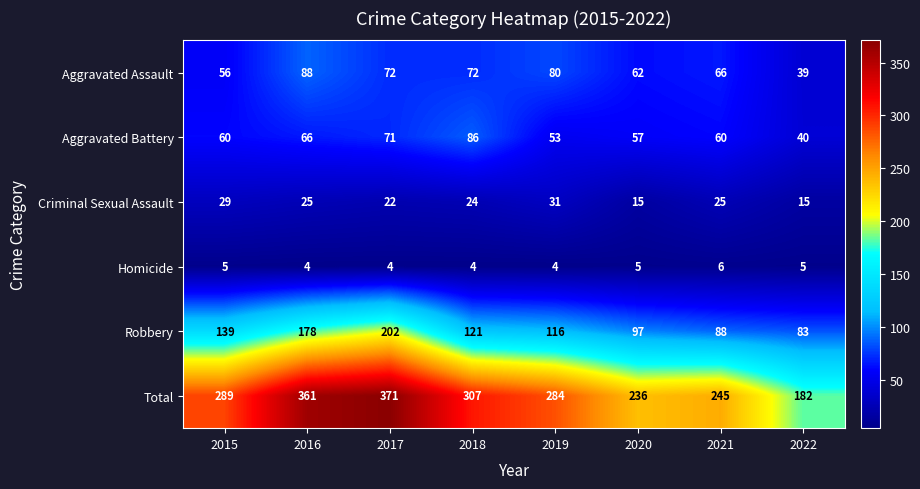

What is the spread (max minus min) of values at 2019?

280